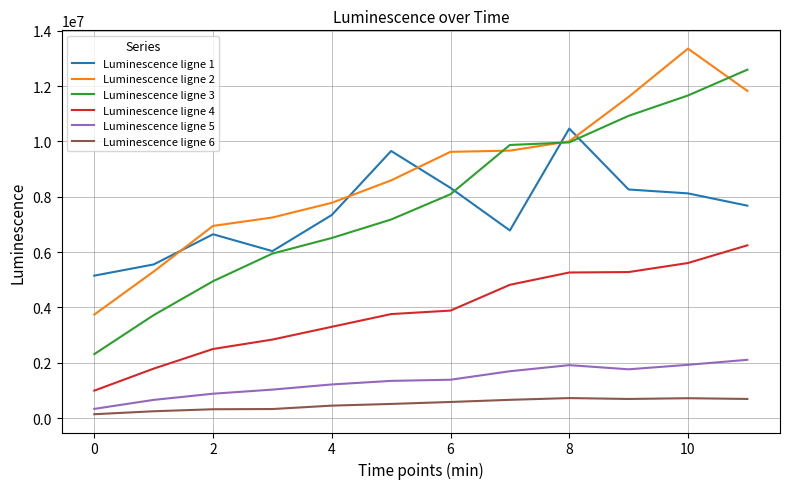

True or false: Luminescence ligne 6 and Luminescence ligne 5 cross at least once.

False